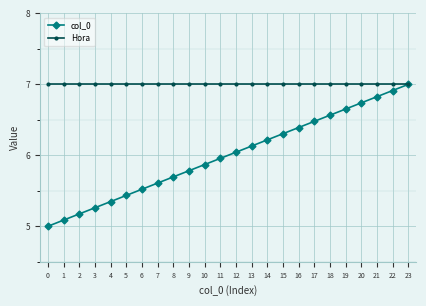

What are all the series names shown in the legend?

col_0, Hora